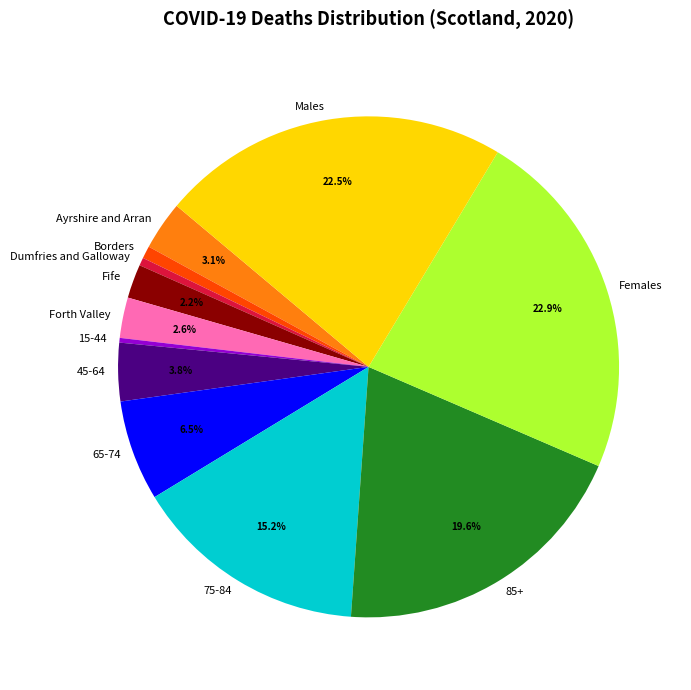

Which has a higher value, 75-84 or 85+?

85+